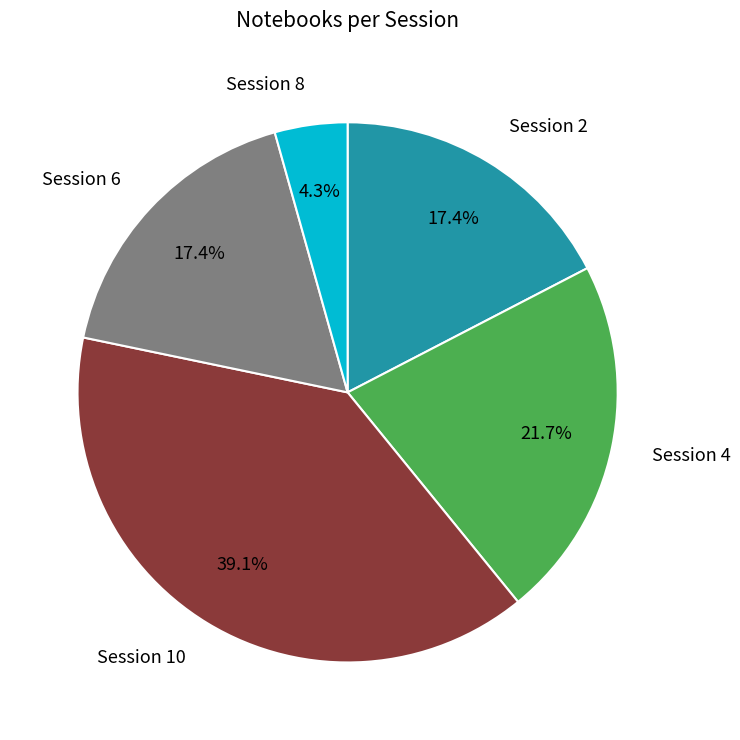

What is the ratio of the value at Session 6 to the value at Session 10?

0.4